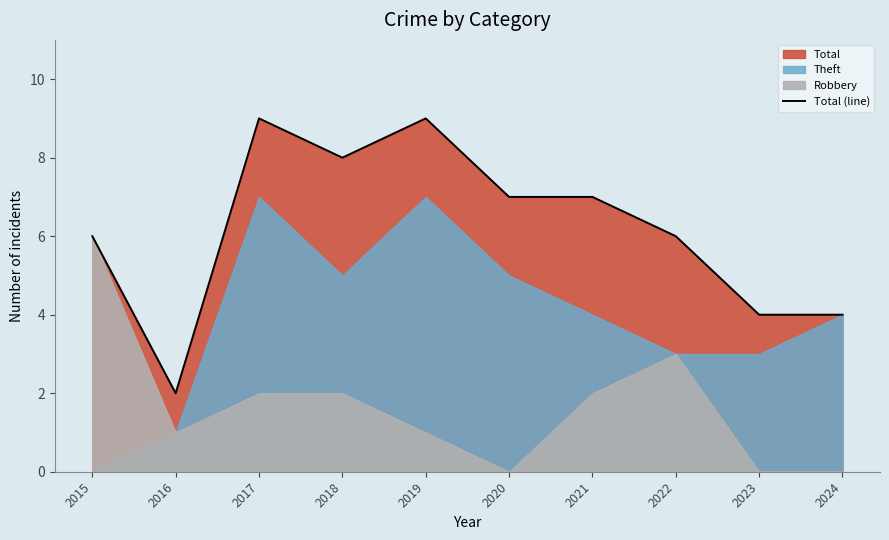

At which label does Total (line) reach its minimum?

2016